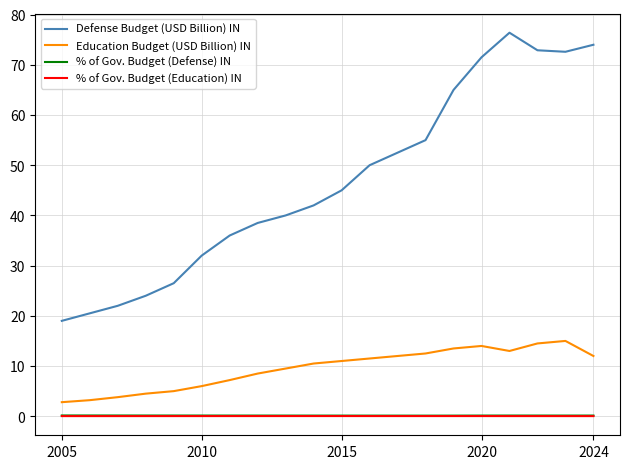

What is the maximum value shown in the chart?

76.4